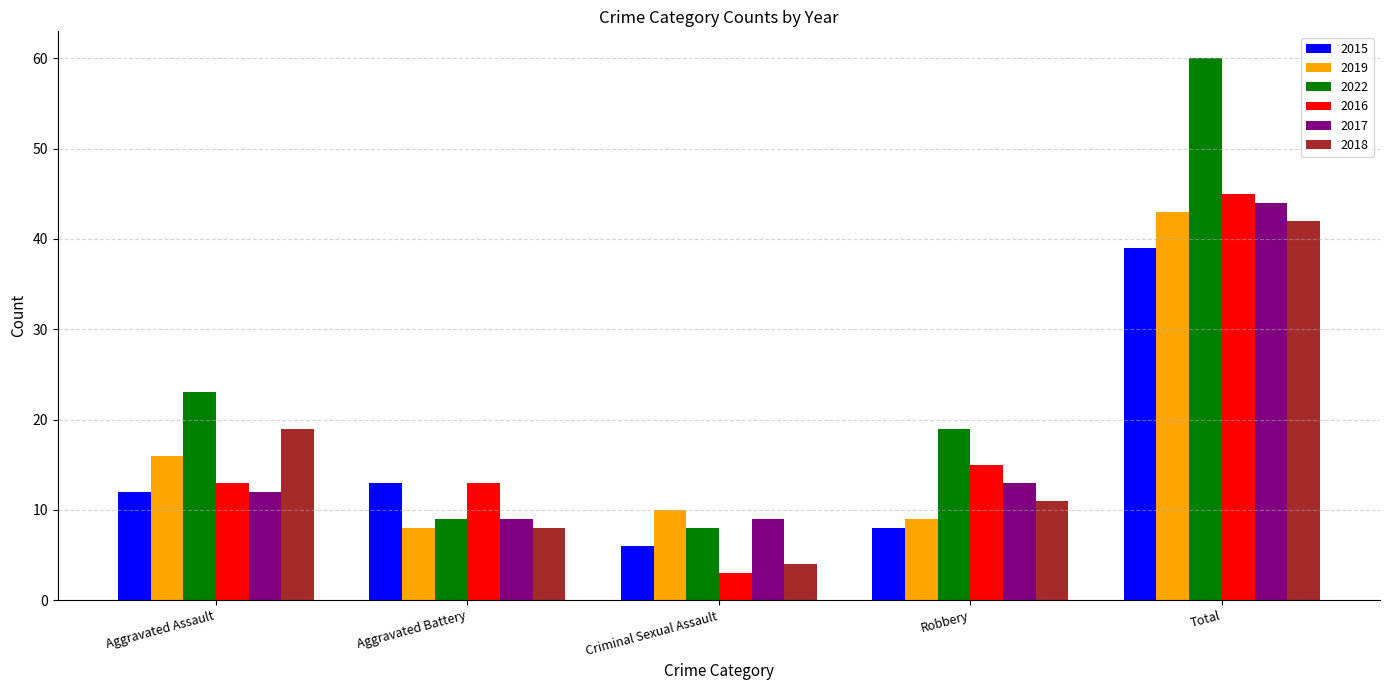

How many bars are there in each group?

6